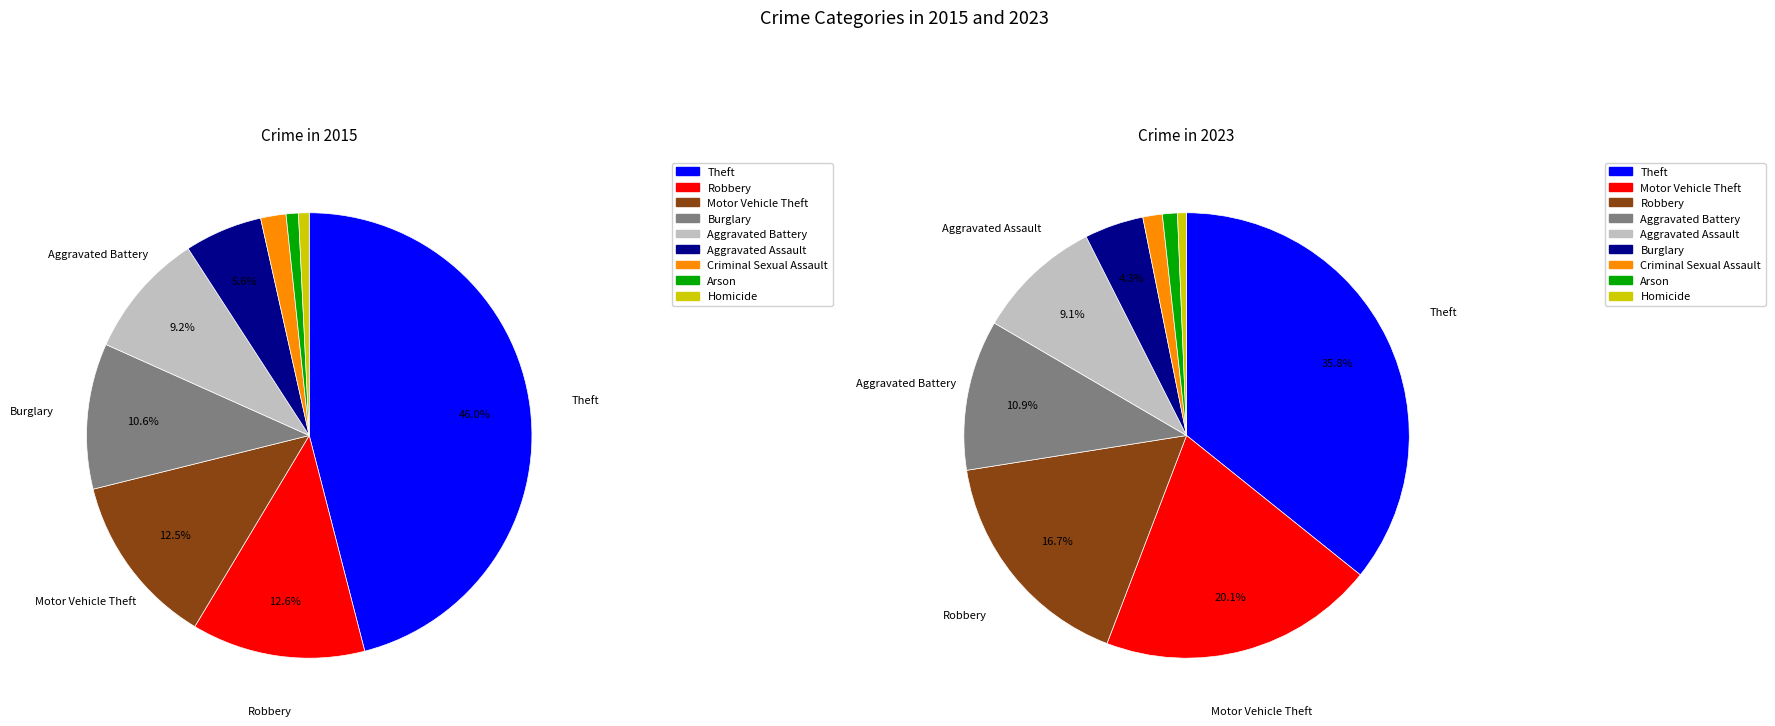

How many segments does this pie chart have?

9